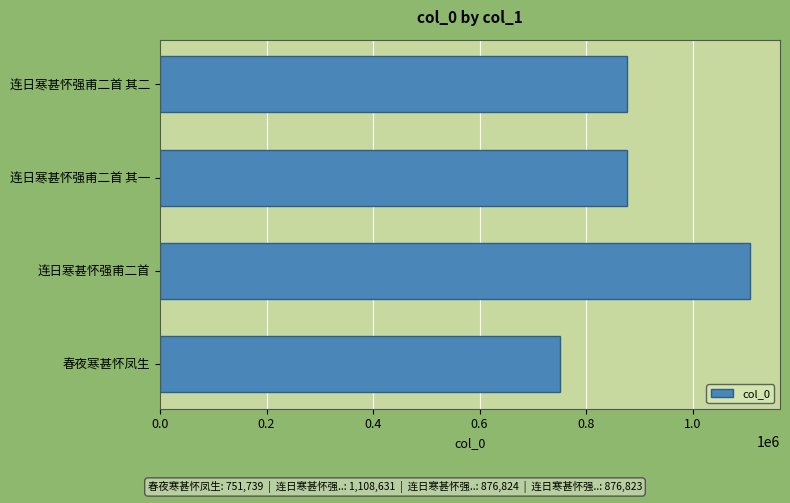

The value at 连日寒甚怀强甫二首 其一 is 876824. True or false?

True